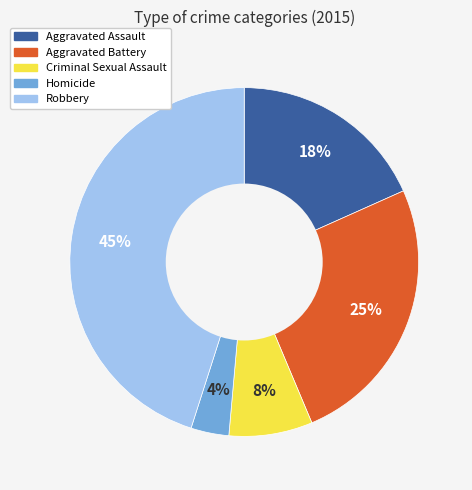

How many slices are in this pie chart?

5